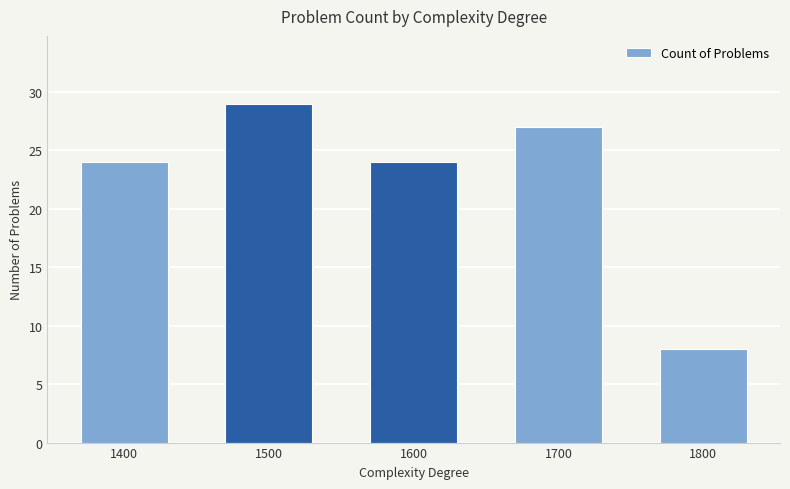

What is the sum of all values?

112